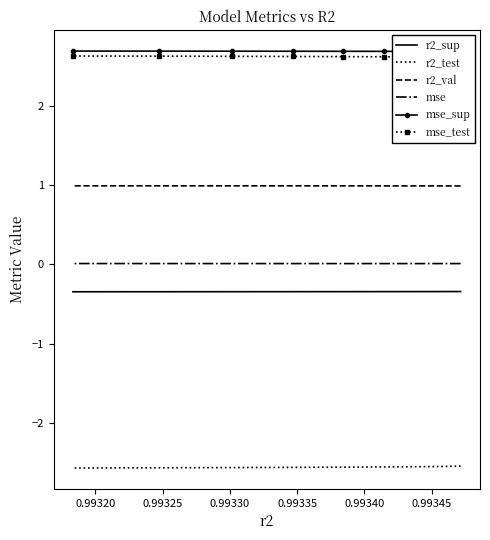

What position from the left is 0.99340?

6